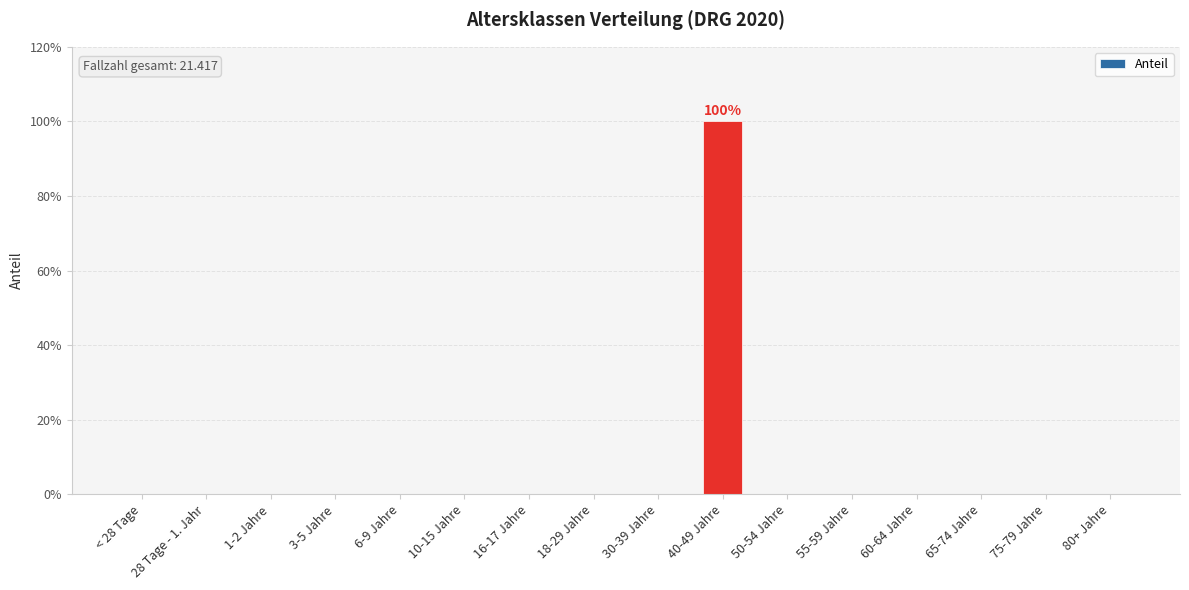

List the labels in order of value, largest first.

40-49 Jahre, < 28 Tage, 28 Tage - 1. Jahr, 1-2 Jahre, 3-5 Jahre, 6-9 Jahre, 10-15 Jahre, 16-17 Jahre, 18-29 Jahre, 30-39 Jahre, 50-54 Jahre, 55-59 Jahre, 60-64 Jahre, 65-74 Jahre, 75-79 Jahre, 80+ Jahre